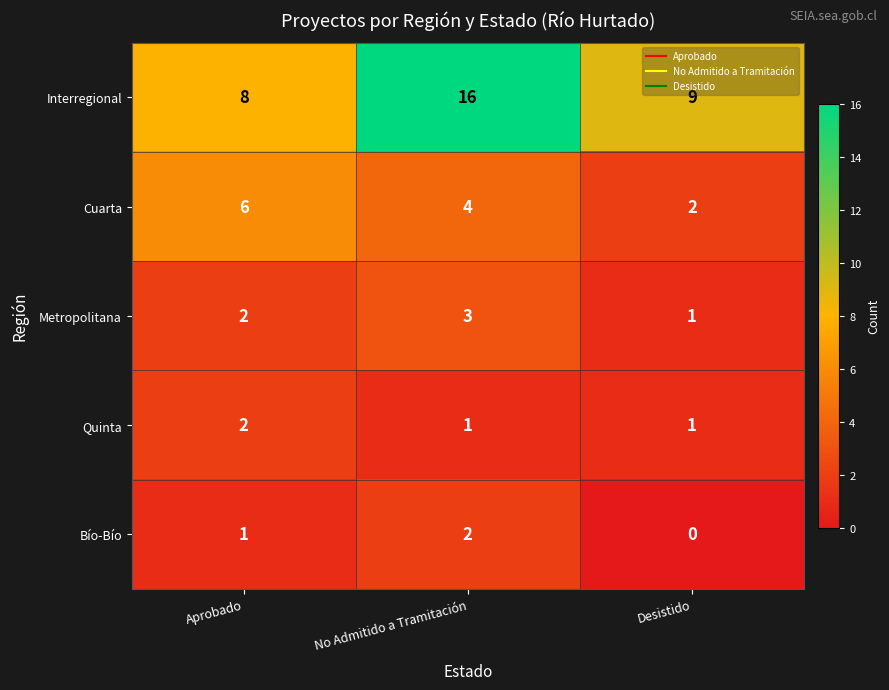

Count the Metropolitana values in the range 1 to 3.

3